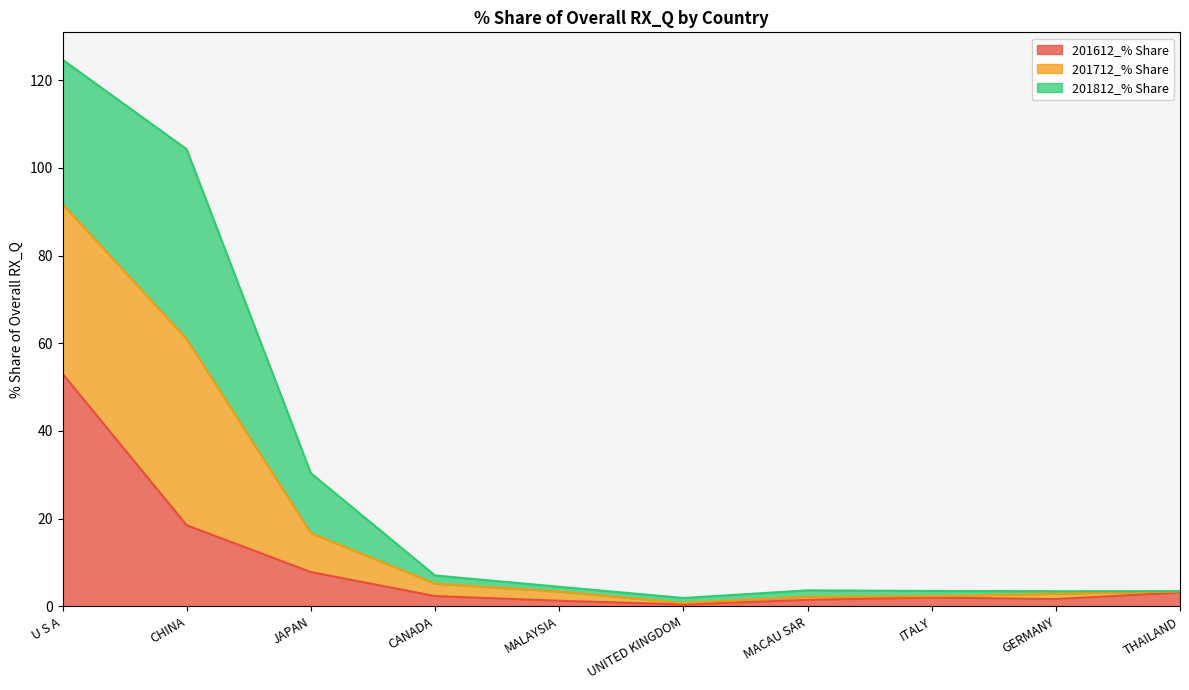

What is the total value across all series at JAPAN?

30.4